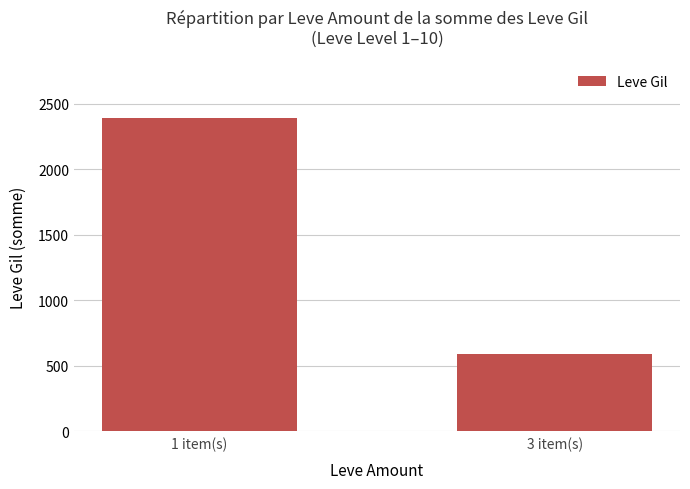

What is the ratio of the value at 1 item(s) to the value at 3 item(s)?

4.1